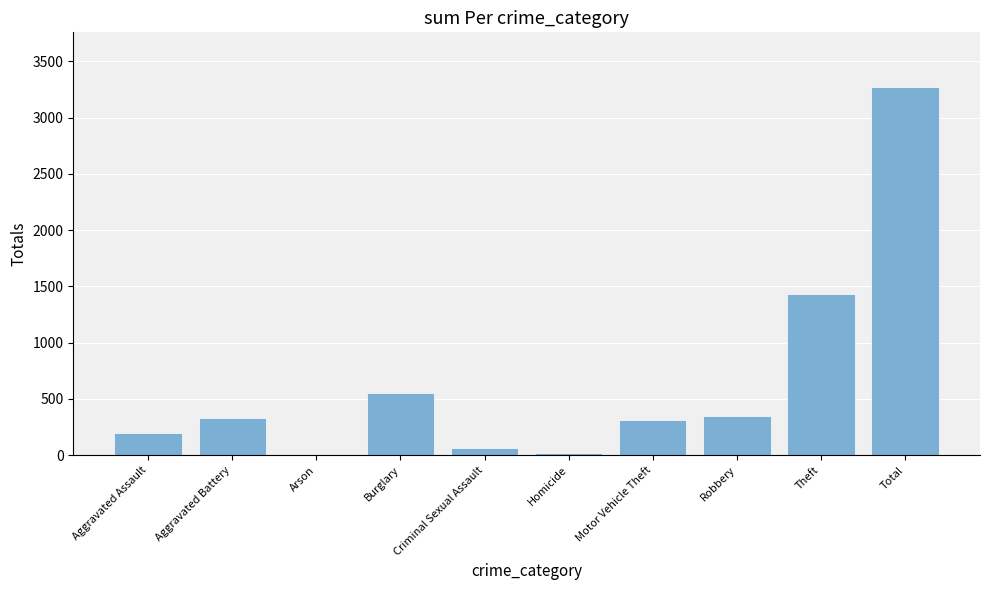

At which label is the value closest to 1636?

Theft